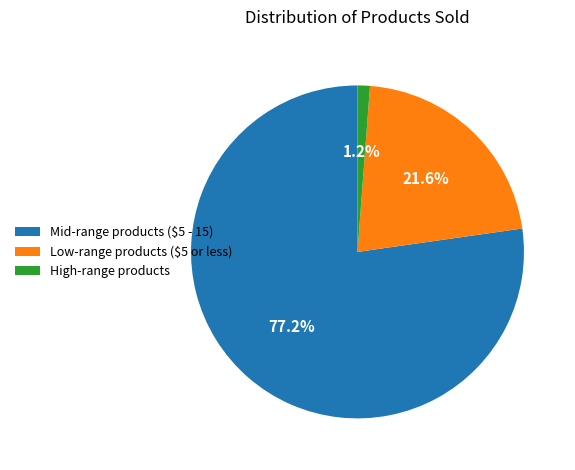

Which slice represents more than half of the pie?

Mid-range products ($5 - 15)